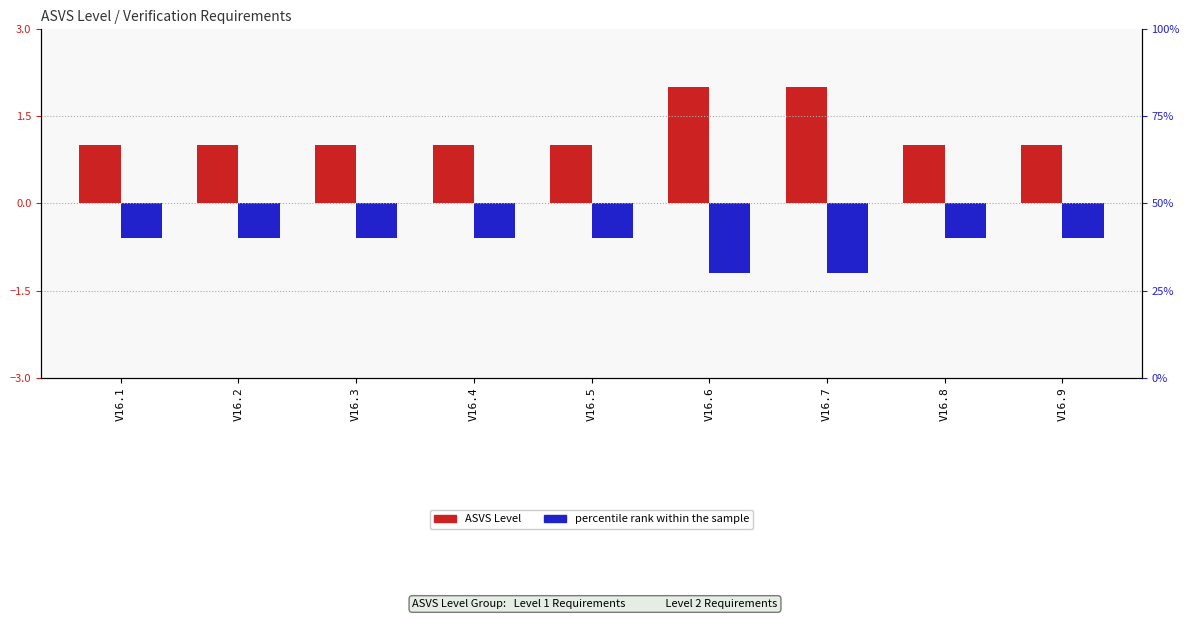

What is the difference between the second highest and minimum values in the ASVS Level series?

1.0